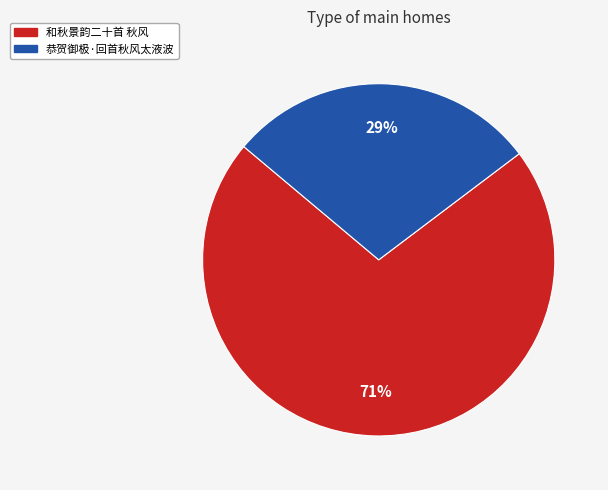

Approximately how many times larger is the value at 恭贺御极·回首秋风太液波 compared to 和秋景韵二十首 秋风?

0.4